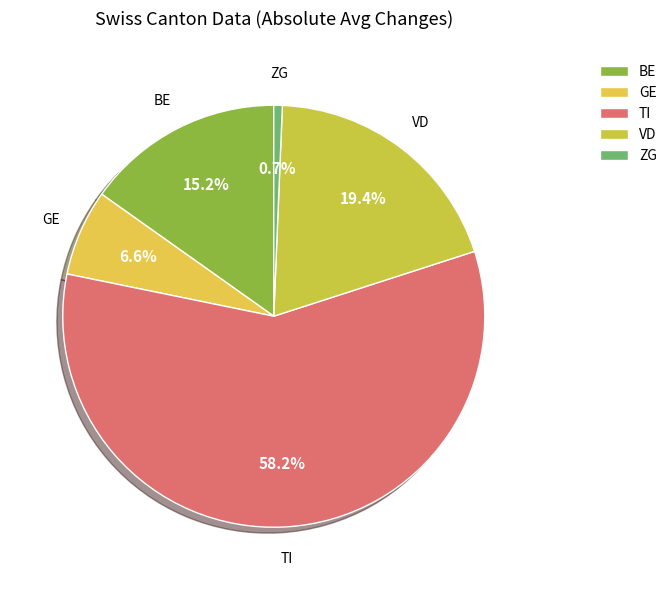

Rank the categories by value from highest to lowest.

TI, VD, BE, GE, ZG